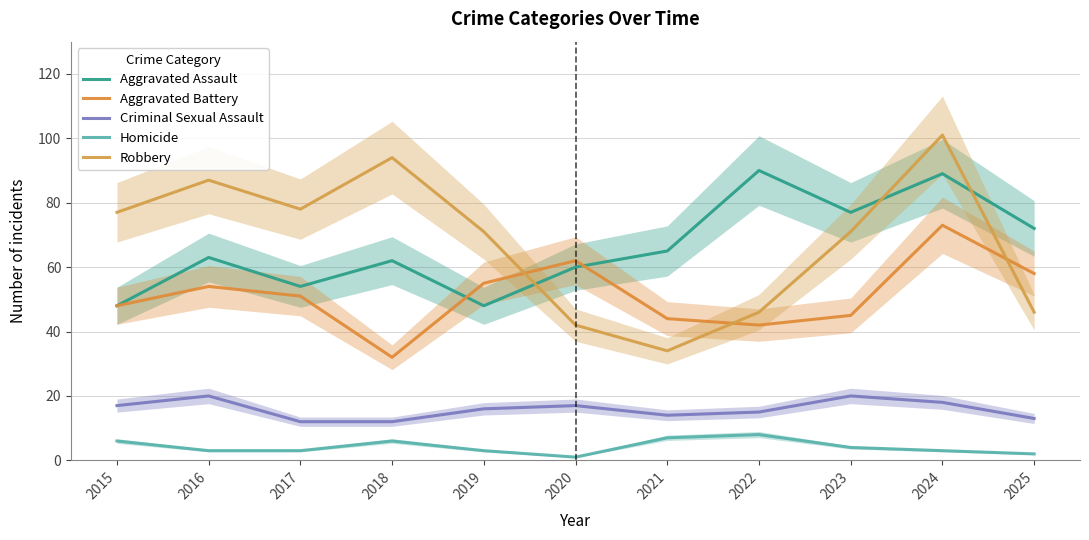

At which label is Criminal Sexual Assault closest to 16?

2019